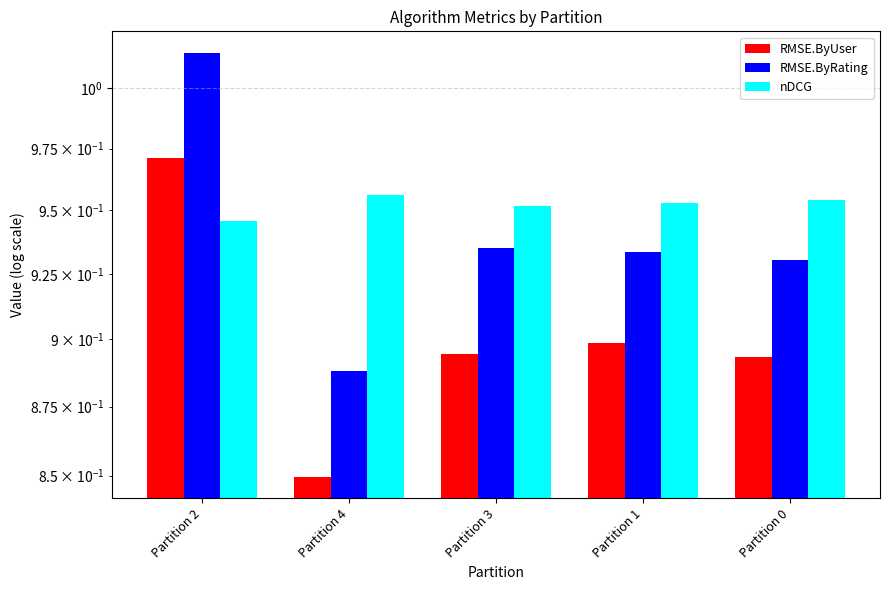

Is it true that RMSE.ByRating equals 1.4 at Partition 1?

False